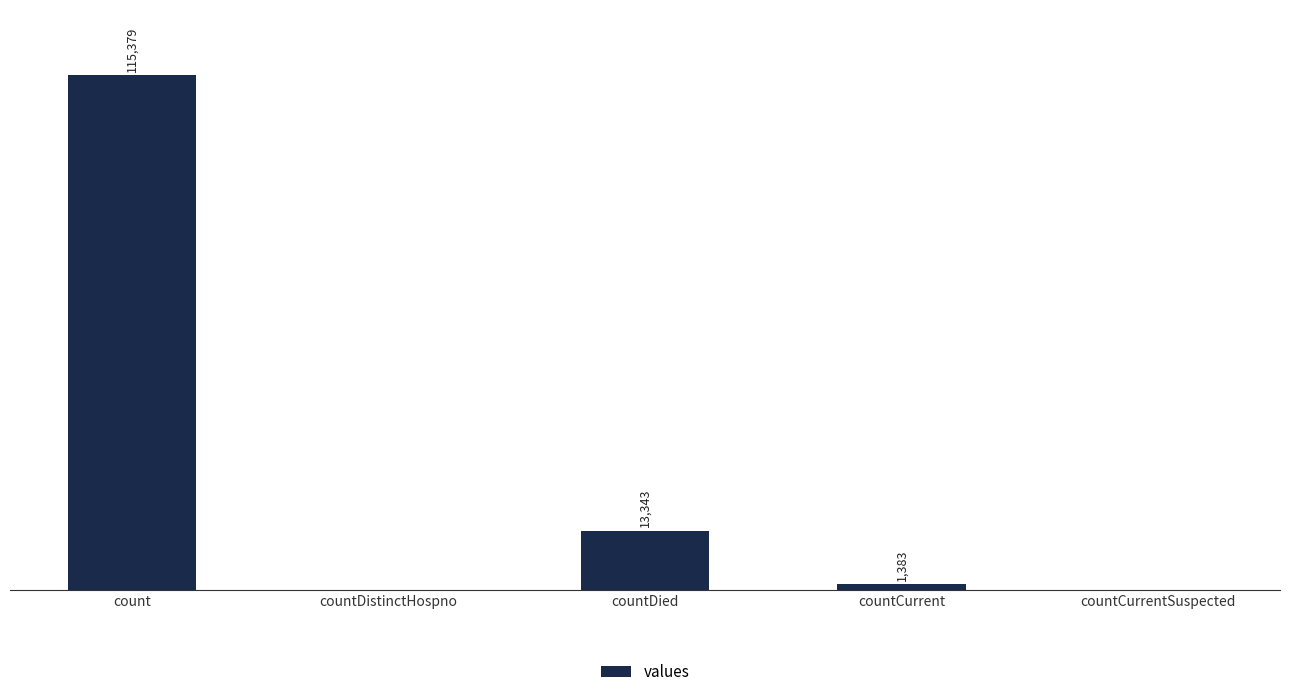

Are the bars horizontal?

No